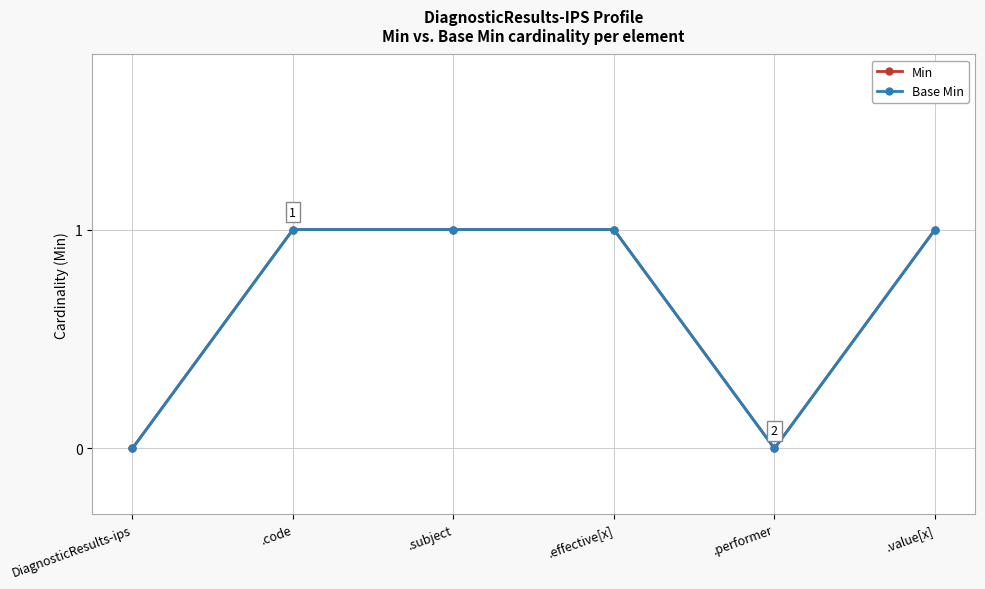

The Min series shows 2 at .code. True or false?

False